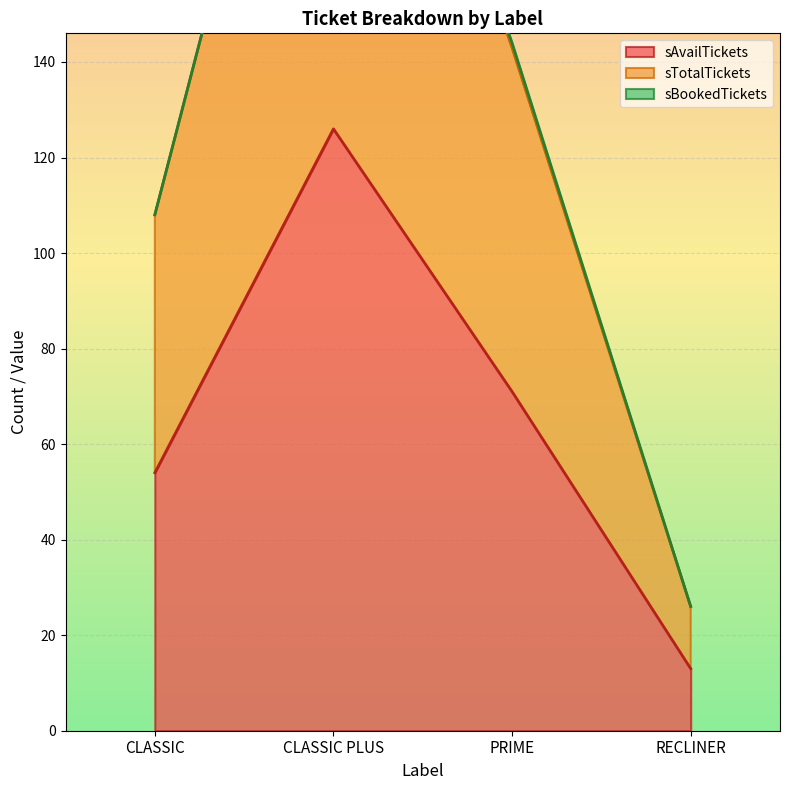

True or false: sAvailTickets and sTotalTickets intersect in this chart.

False